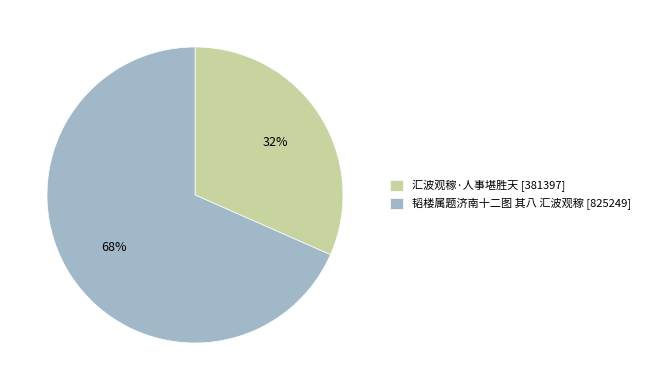

Do 韬楼属题济南十二图 其八 汇波观稼 [825249] and 汇波观稼·人事堪胜天 [381397] together represent more than half of the pie?

Yes